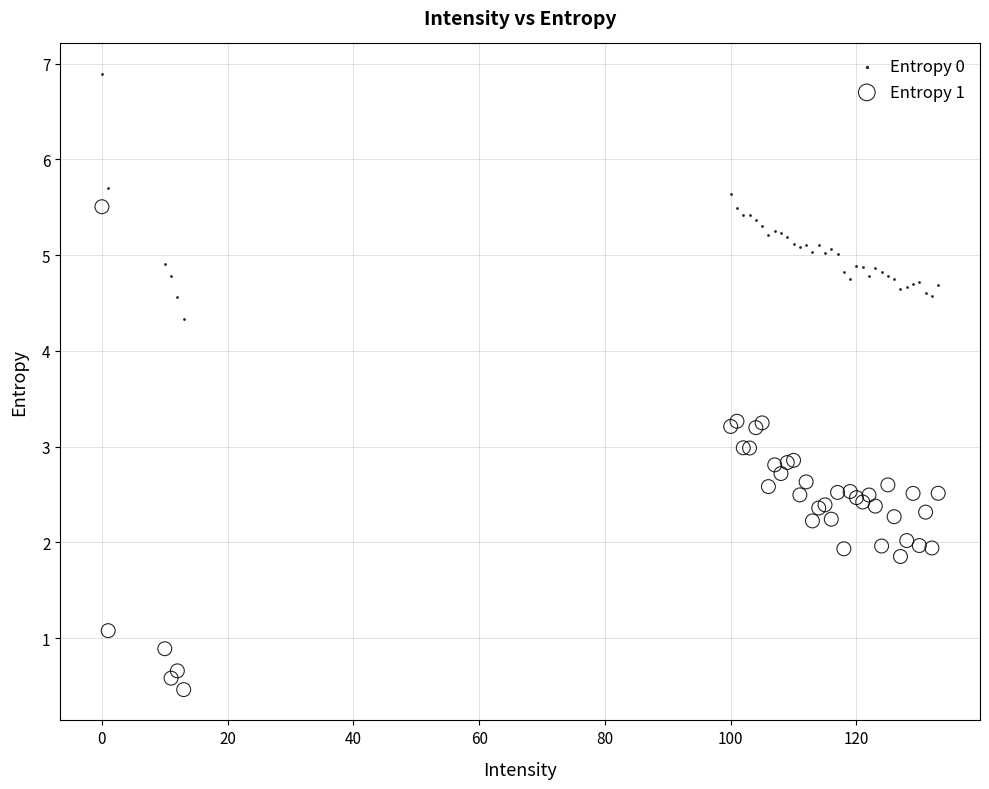

Which series reaches the maximum Y coordinate?

Entropy 0